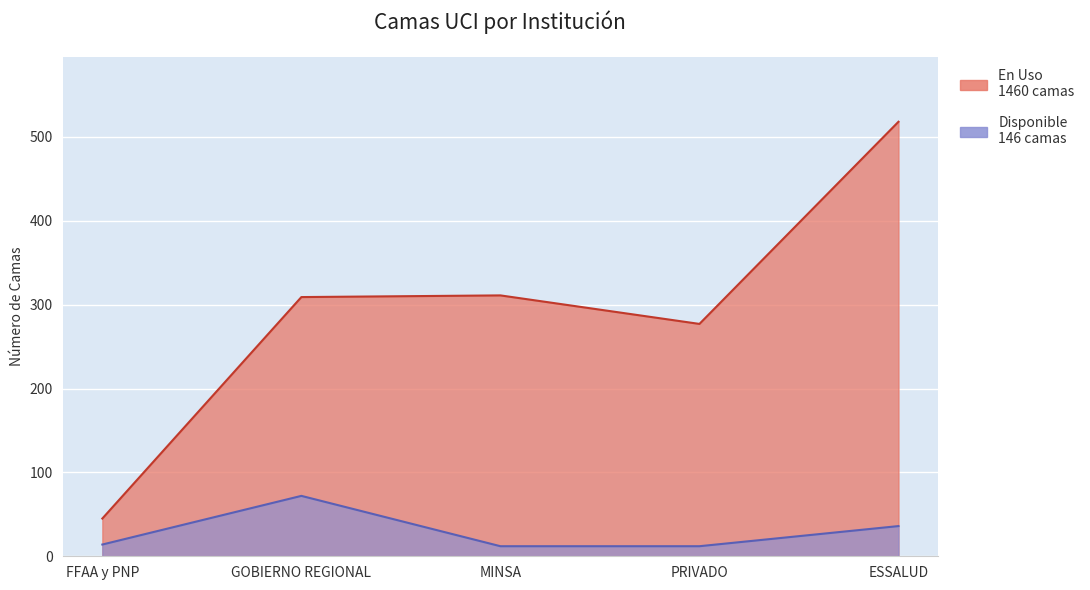

At which category does En Uso reach its first local peak?

MINSA